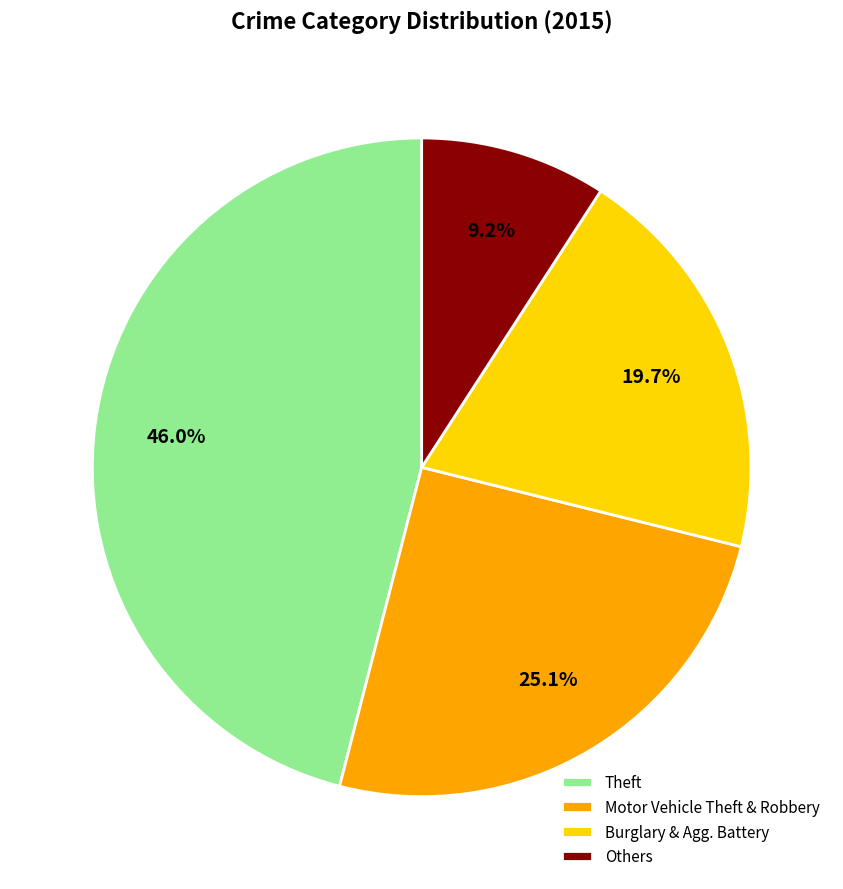

Combined, what portion of the pie is Burglary & Agg. Battery and Others?

28.9%